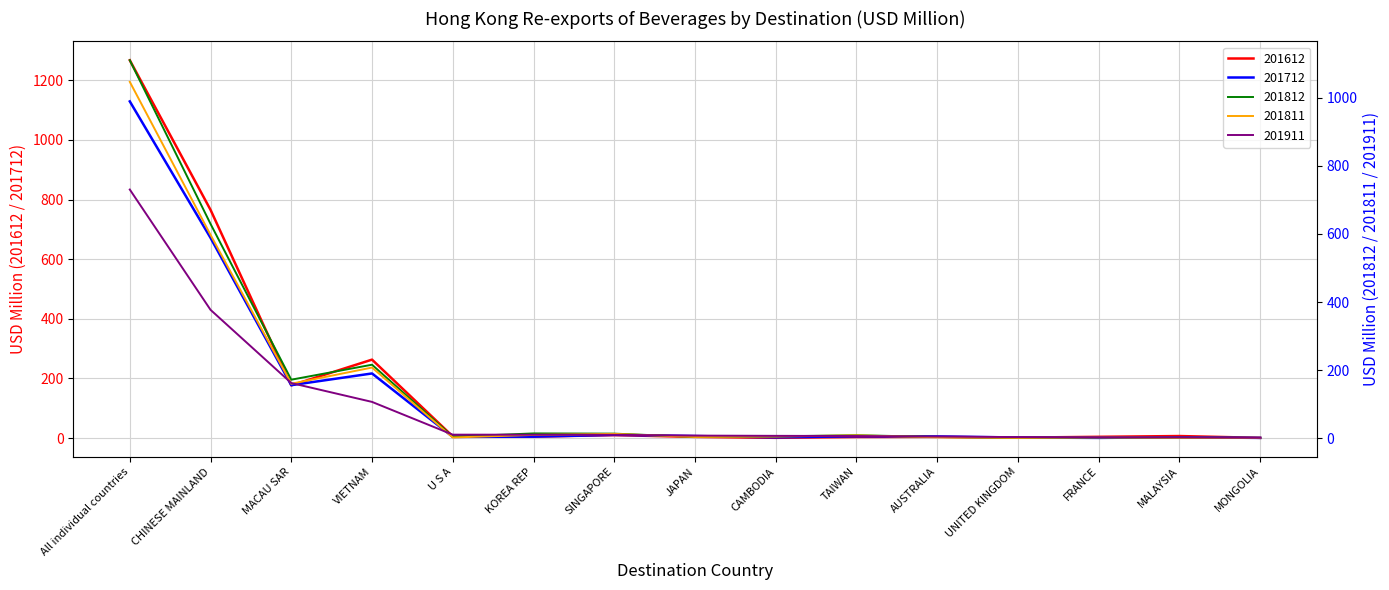

Reading right to left, what are all the values shown in this chart?

201612: MONGOLIA=1.0	MALAYSIA=7.1	FRANCE=4.5	UNITED KINGDOM=1.8	AUSTRALIA=4.2	TAIWAN=3.9	CAMBODIA=1.1	JAPAN=4.3	SINGAPORE=10.1	KOREA REP=5.2	U S A=5.8	VIETNAM=263.3	MACAU SAR=176.9	CHINESE MAINLAND=765.4	All individual countries=1267.0
201712: MONGOLIA=0.9	MALAYSIA=2.9	FRANCE=0.9	UNITED KINGDOM=2.1	AUSTRALIA=5.7	TAIWAN=6.2	CAMBODIA=2.7	JAPAN=7.1	SINGAPORE=11.0	KOREA REP=5.0	U S A=4.3	VIETNAM=216.9	MACAU SAR=177.7	CHINESE MAINLAND=671.6	All individual countries=1129.1
201812: MONGOLIA=1.7	MALAYSIA=2.3	FRANCE=3.2	UNITED KINGDOM=1.9	AUSTRALIA=4.4	TAIWAN=9.6	CAMBODIA=6.0	JAPAN=4.6	SINGAPORE=14.2	KOREA REP=14.8	U S A=5.2	VIETNAM=216.4	MACAU SAR=172.4	CHINESE MAINLAND=629.5	All individual countries=1109.7
201811: MONGOLIA=1.7	MALAYSIA=2.0	FRANCE=3.2	UNITED KINGDOM=1.7	AUSTRALIA=3.5	TAIWAN=9.0	CAMBODIA=5.8	JAPAN=4.4	SINGAPORE=13.5	KOREA REP=10.4	U S A=2.9	VIETNAM=208.1	MACAU SAR=160.5	CHINESE MAINLAND=597.4	All individual countries=1046.3
201911: MONGOLIA=1.9	MALAYSIA=3.2	FRANCE=3.6	UNITED KINGDOM=4.0	AUSTRALIA=5.6	TAIWAN=7.2	CAMBODIA=7.7	JAPAN=8.4	SINGAPORE=10.7	KOREA REP=11.1	U S A=11.2	VIETNAM=107.3	MACAU SAR=162.6	CHINESE MAINLAND=377.4	All individual countries=730.3